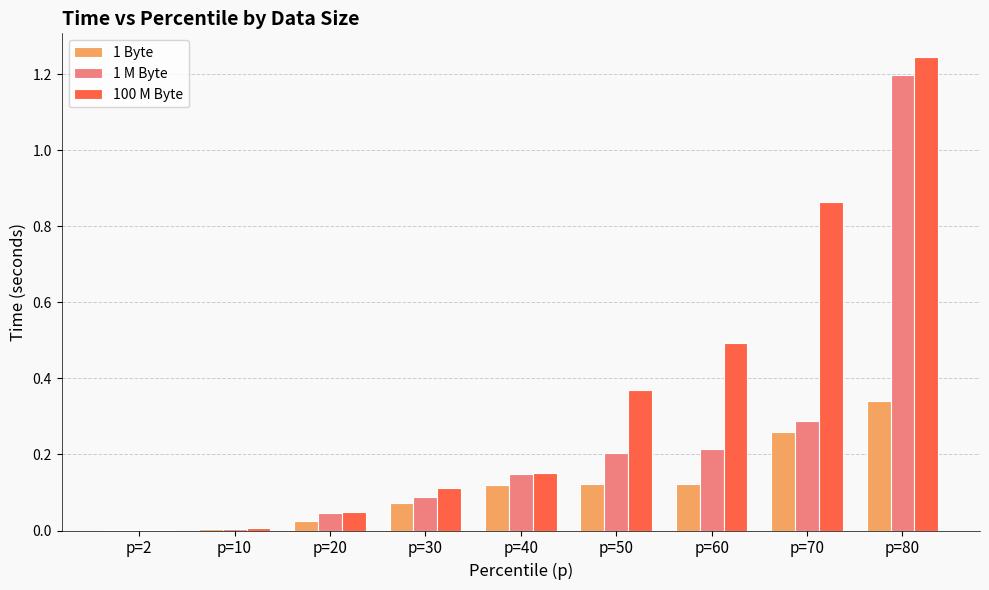

Which series has the largest total across all categories?

100 M Byte